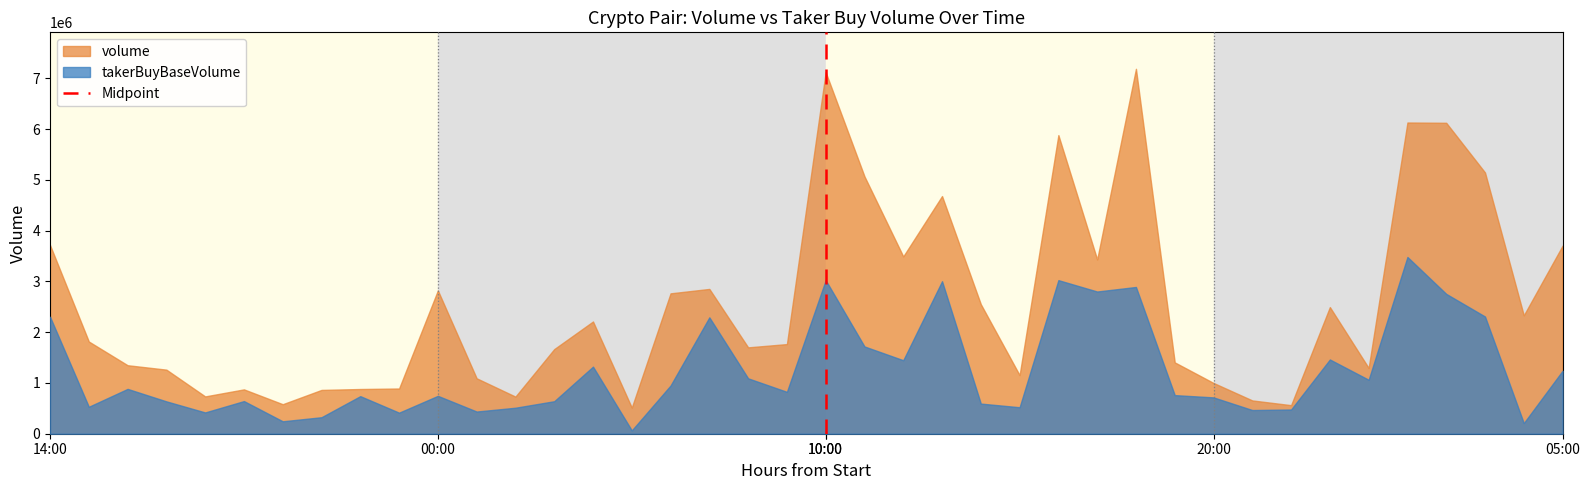

Which series has the largest range (max minus min)?

volume